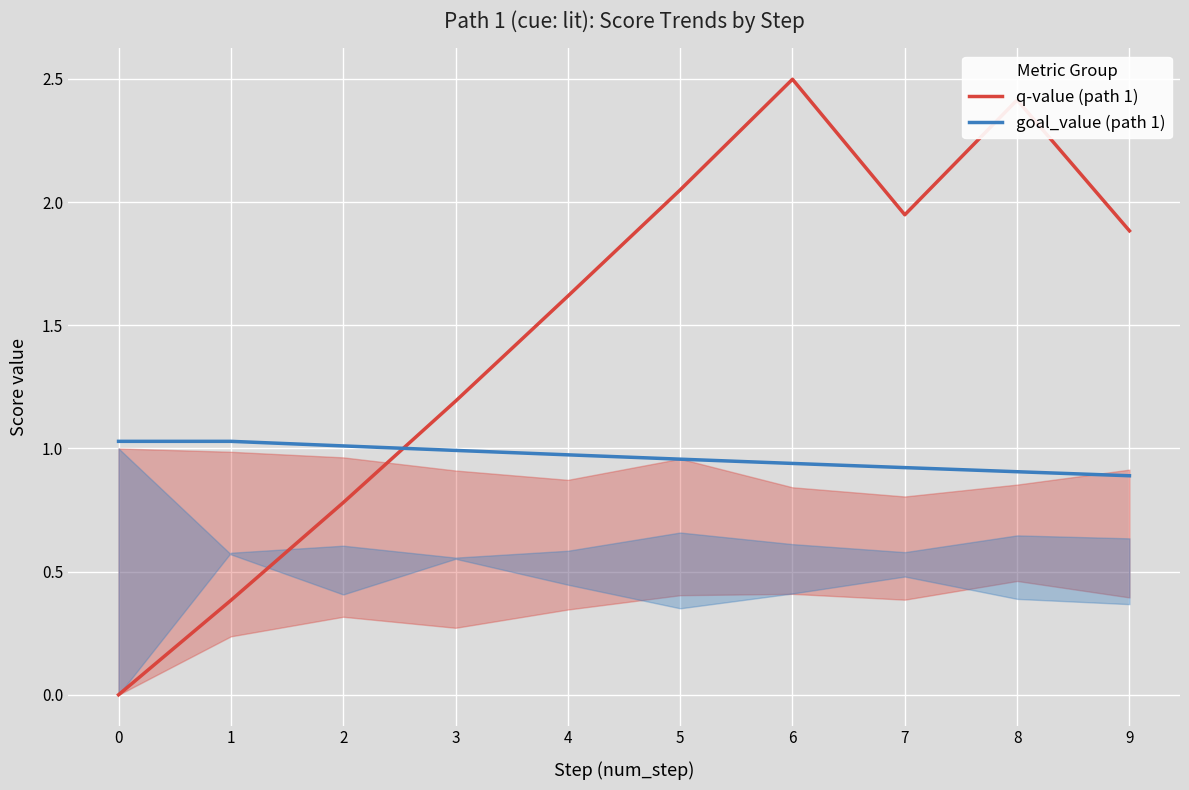

What is the difference between the maximum and second lowest values in the goal_value (path 1) series?

0.1